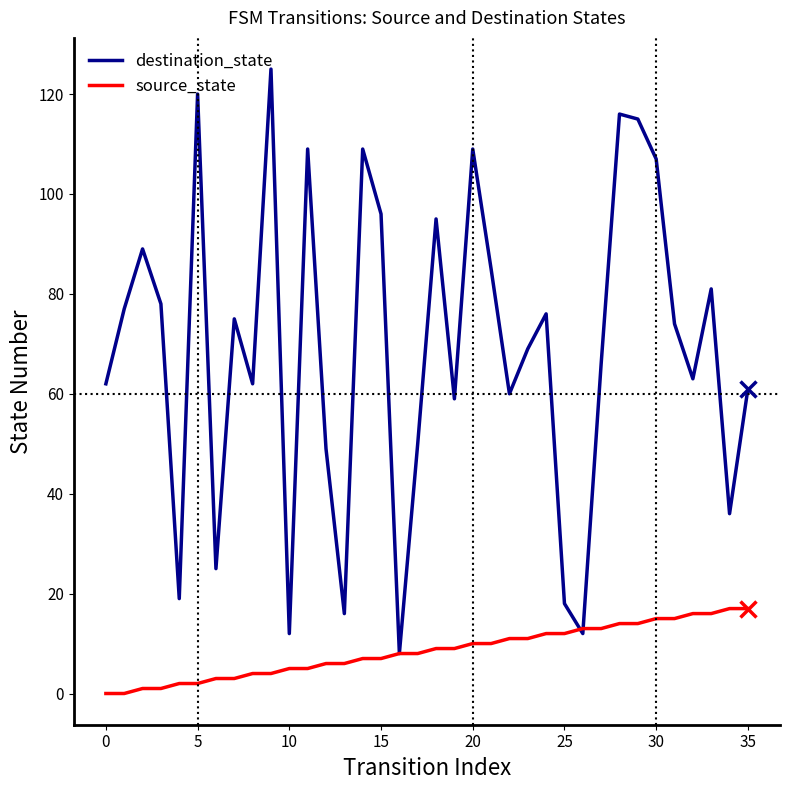

What is the maximum value shown in the chart?

125